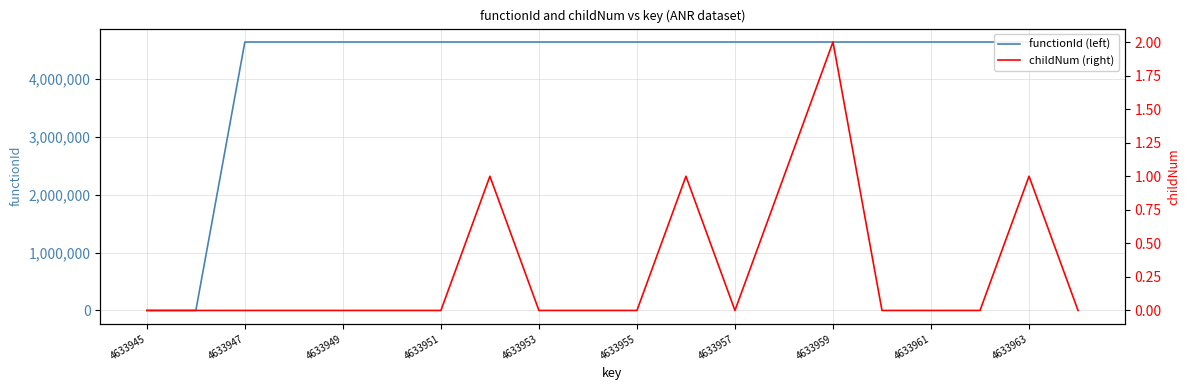

How many lines are shown in the chart?

2